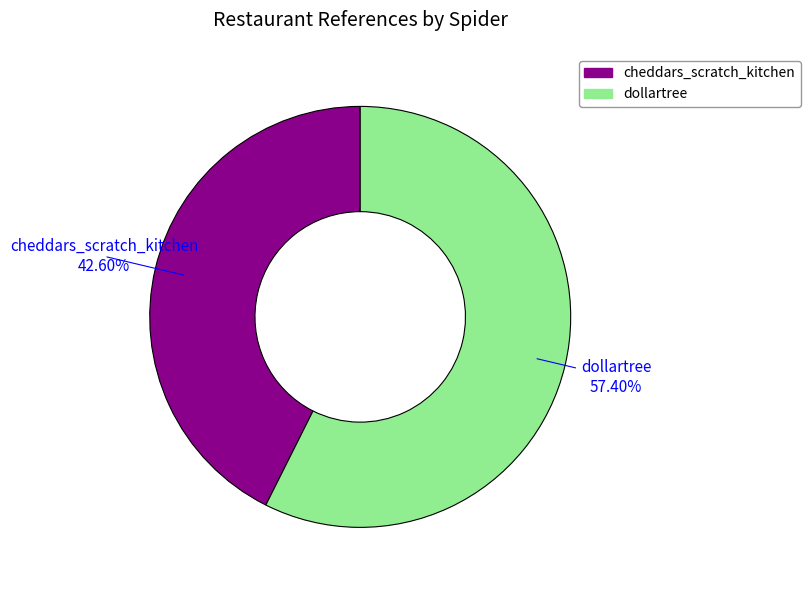

What is the largest slice in the pie chart?

dollartree